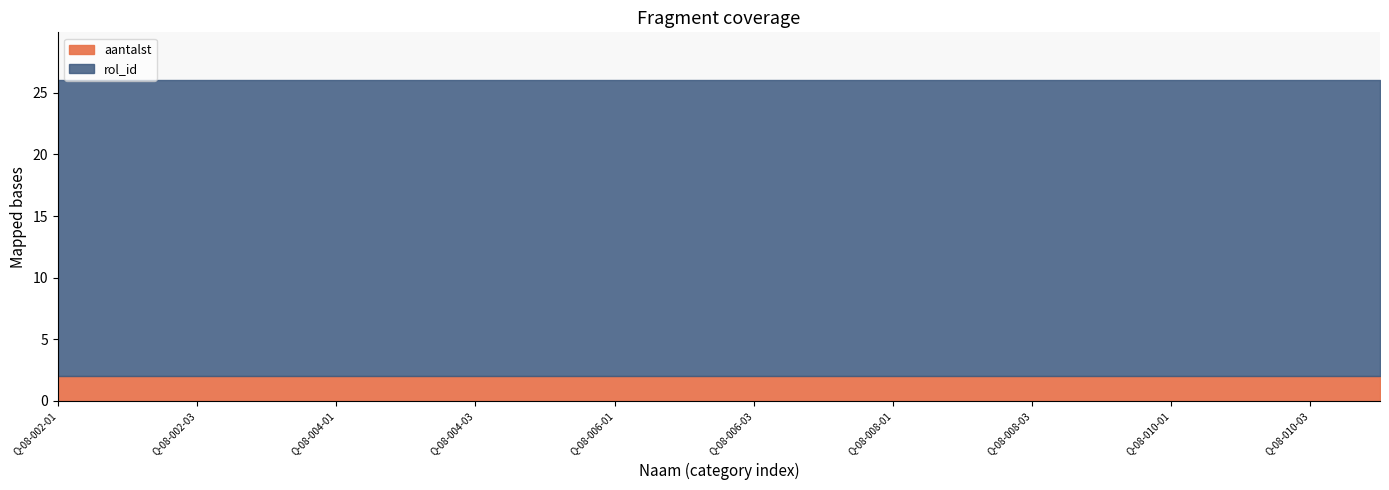

What position from the left is Q-08-008-02?

14